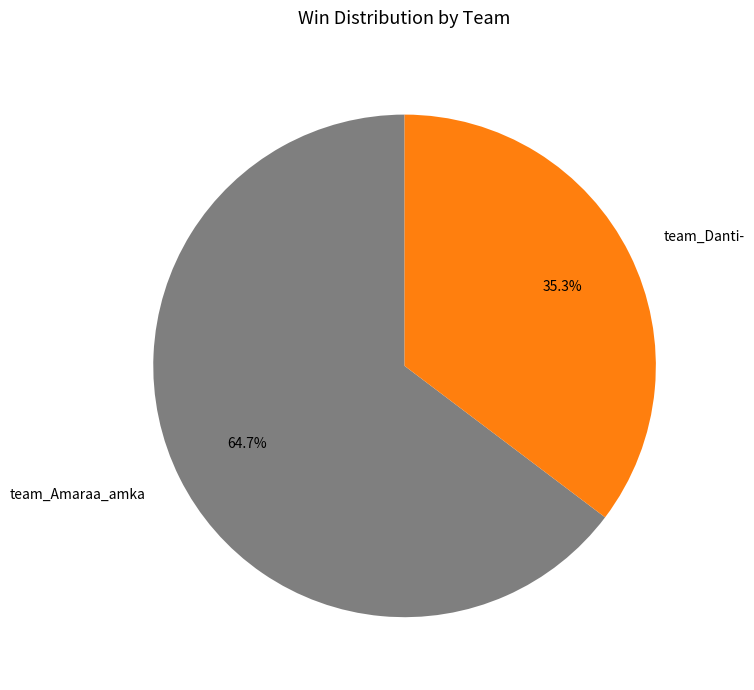

Does any single category account for the majority?

Yes